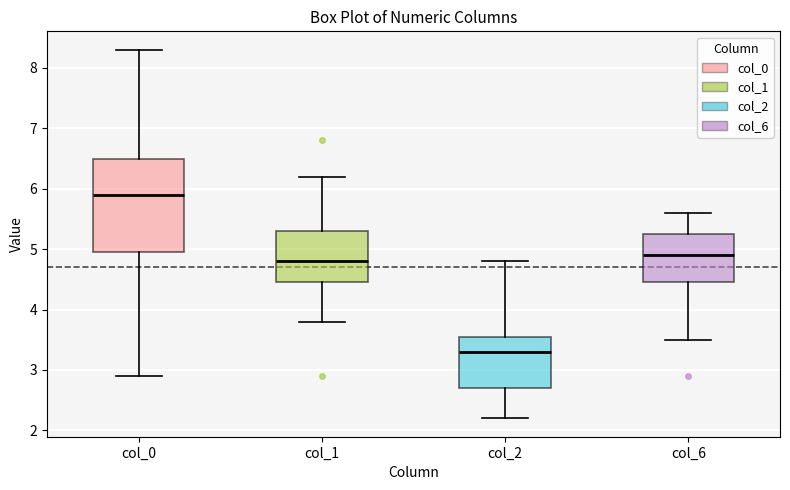

Which box has the lowest median line?

col_2